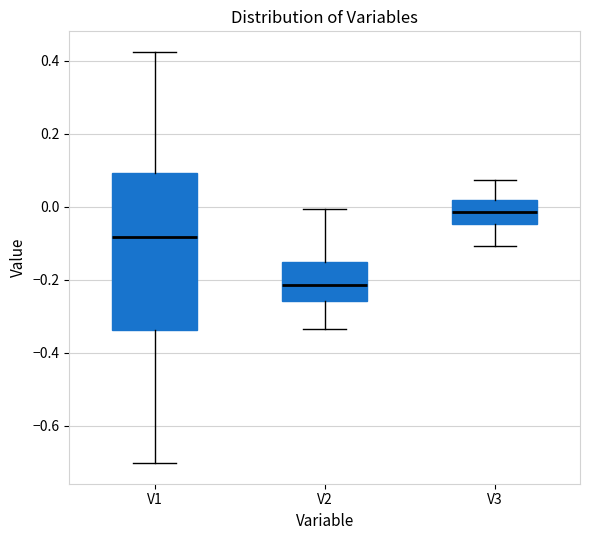

Comparing the boxes themselves (not the whiskers), which one is the tallest?

V1